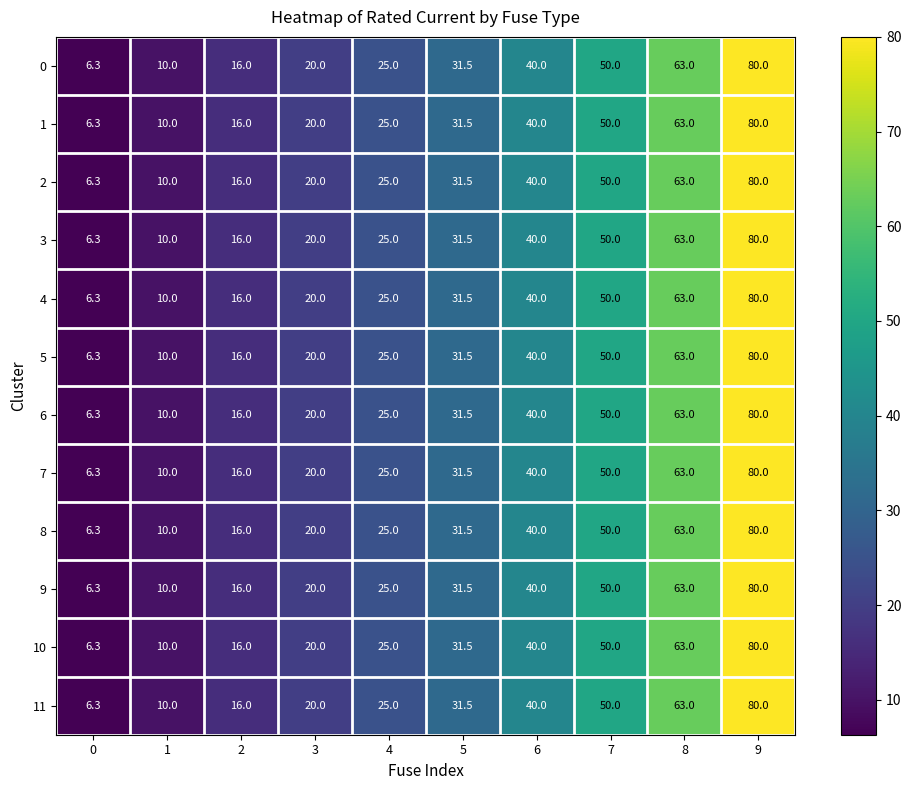

Count the number of categories in the chart.

10